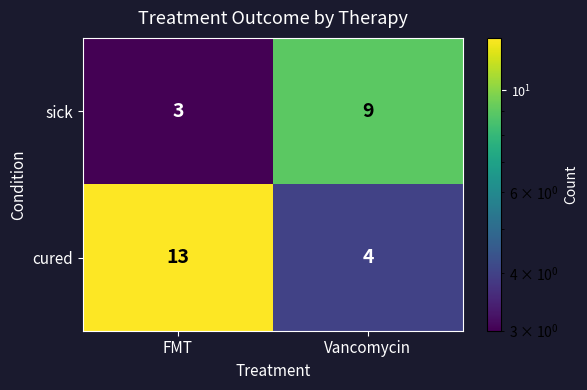

Count the number of data series in this chart.

2